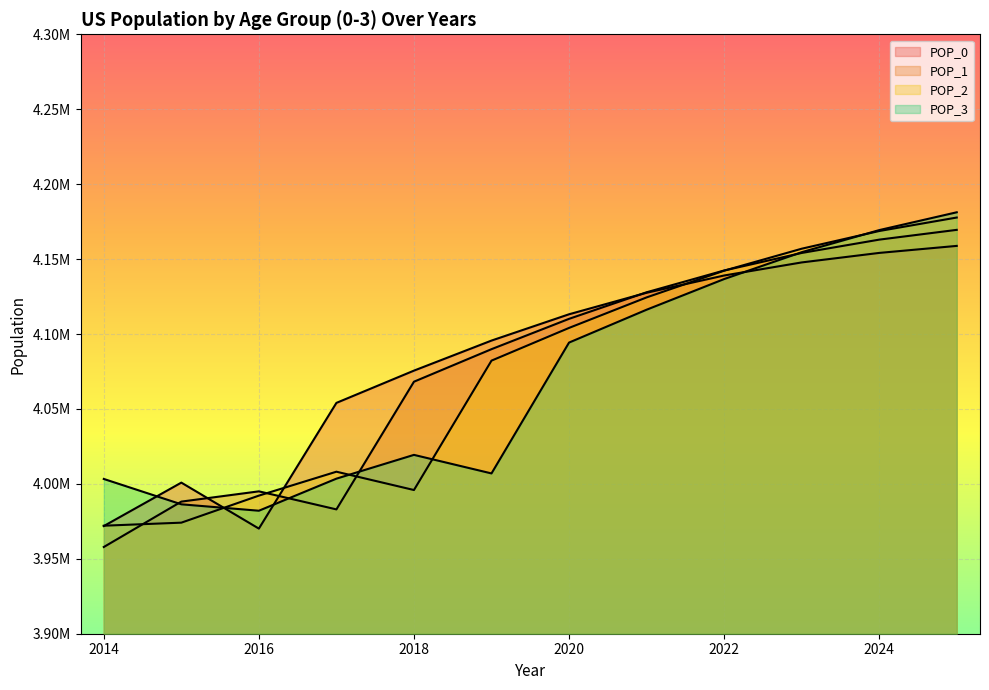

How many categories are shown in the chart?

12